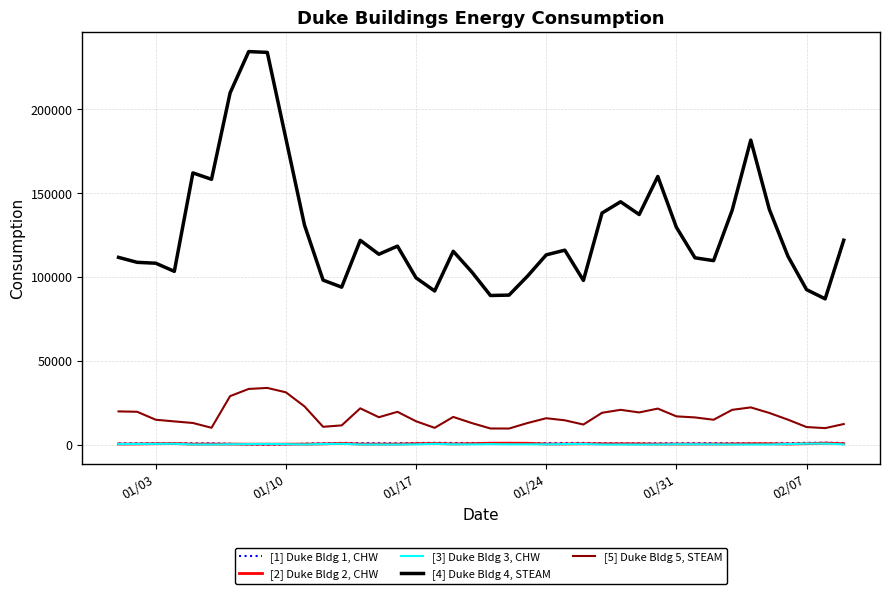

Which series has the largest total across all categories?

[4] Duke Bldg 4, STEAM